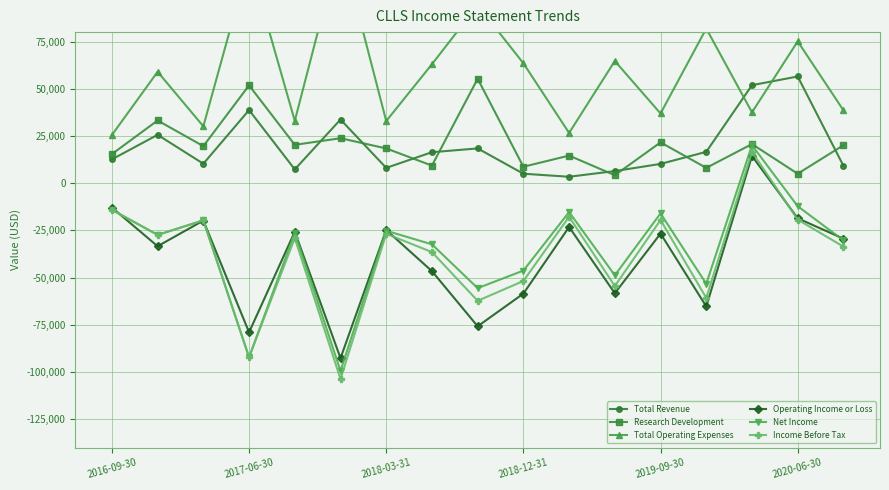

True or false: Net Income and Total Revenue intersect in this chart.

False